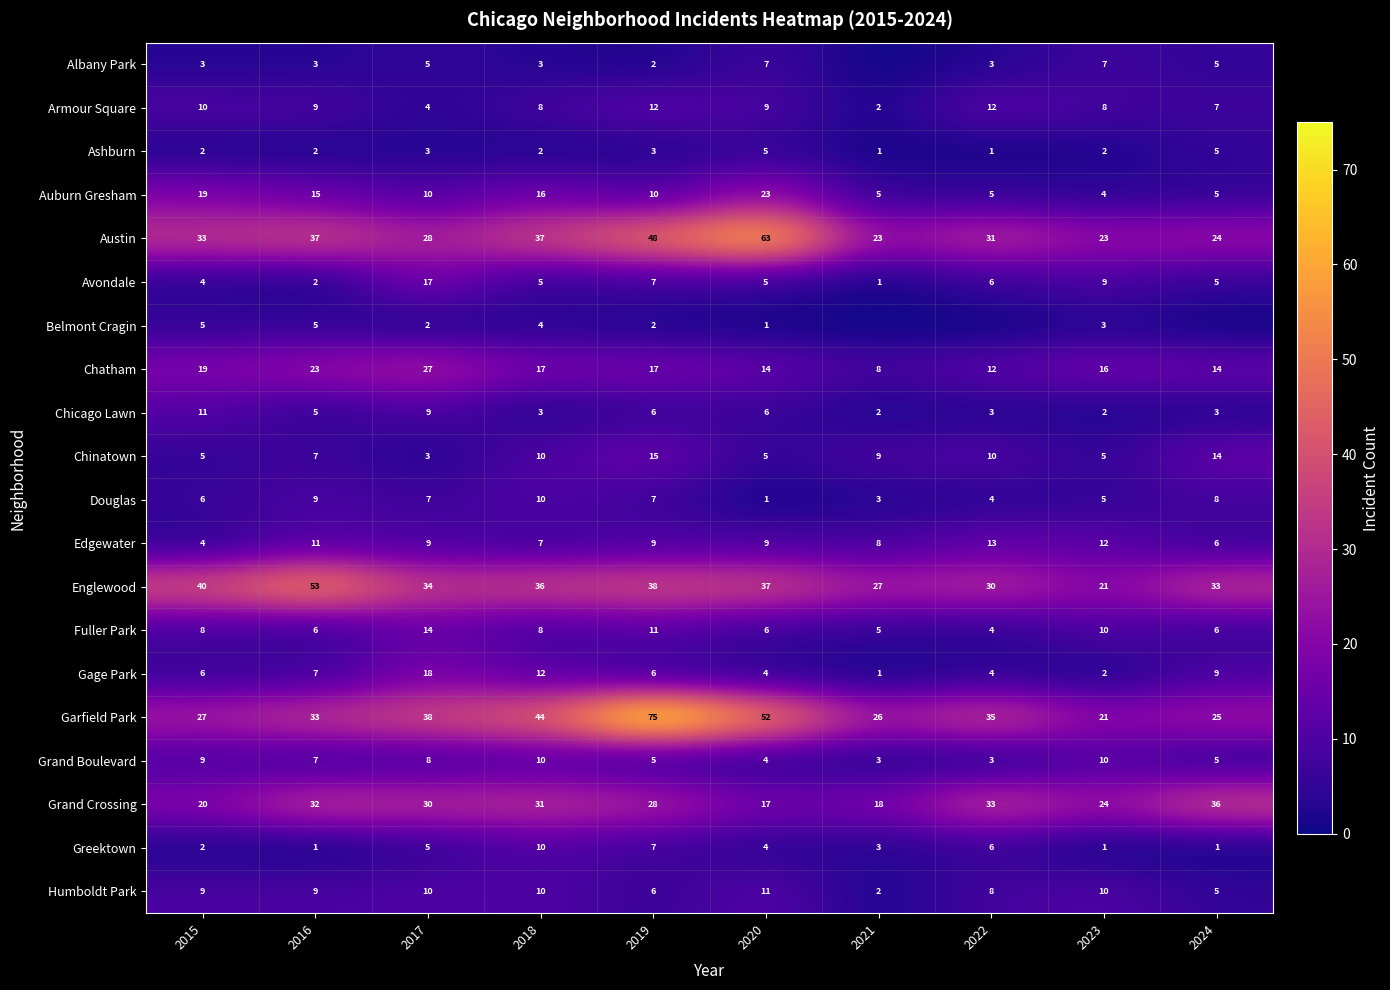

What is the average value of the Auburn Gresham series?

11